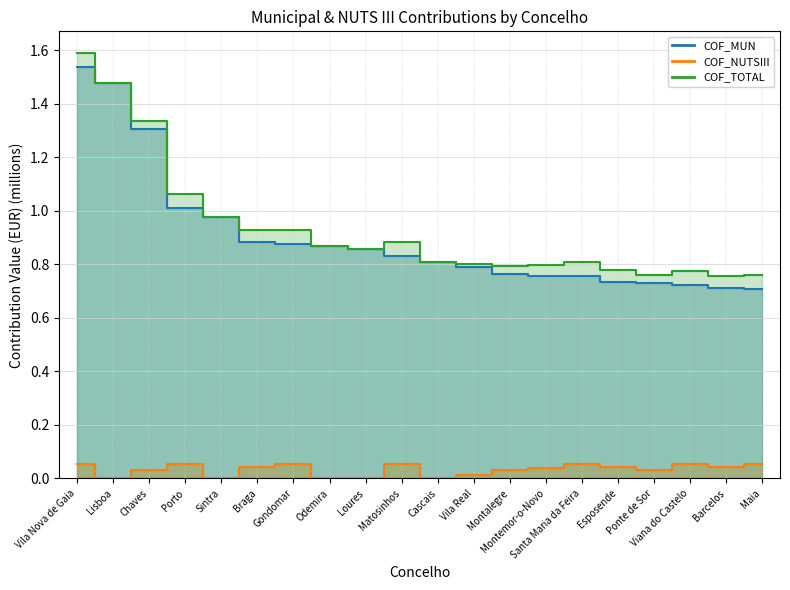

True or false: COF_TOTAL and COF_MUN intersect in this chart.

False